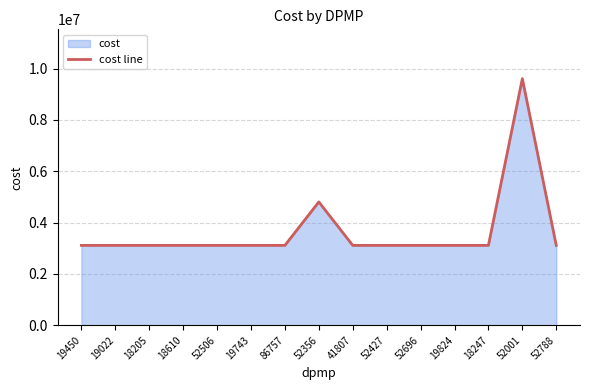

Reading left to right, list all the values displayed in this chart.

19450=3111202.8	19022=3111202.8	18205=3111202.8	18610=3111202.8	52506=3111202.8	19743=3111202.8	86757=3111202.8	52356=4804980.8	41807=3111202.8	52427=3111202.8	52696=3111202.8	19824=3111202.8	18247=3111202.8	52001=9609961.5	52788=3111202.8